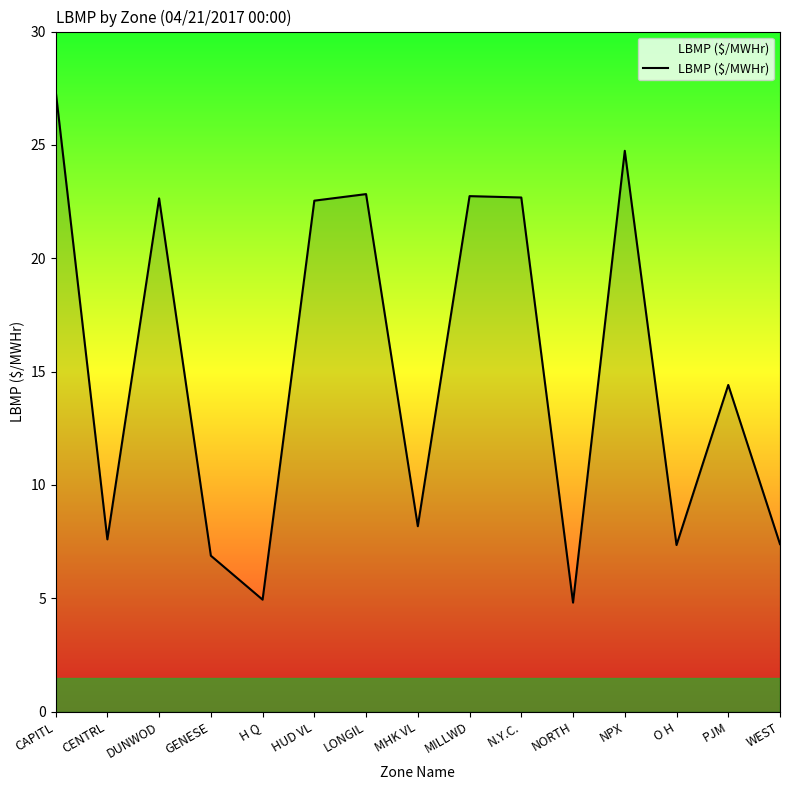

What is the difference between the second highest and second lowest values?

19.8